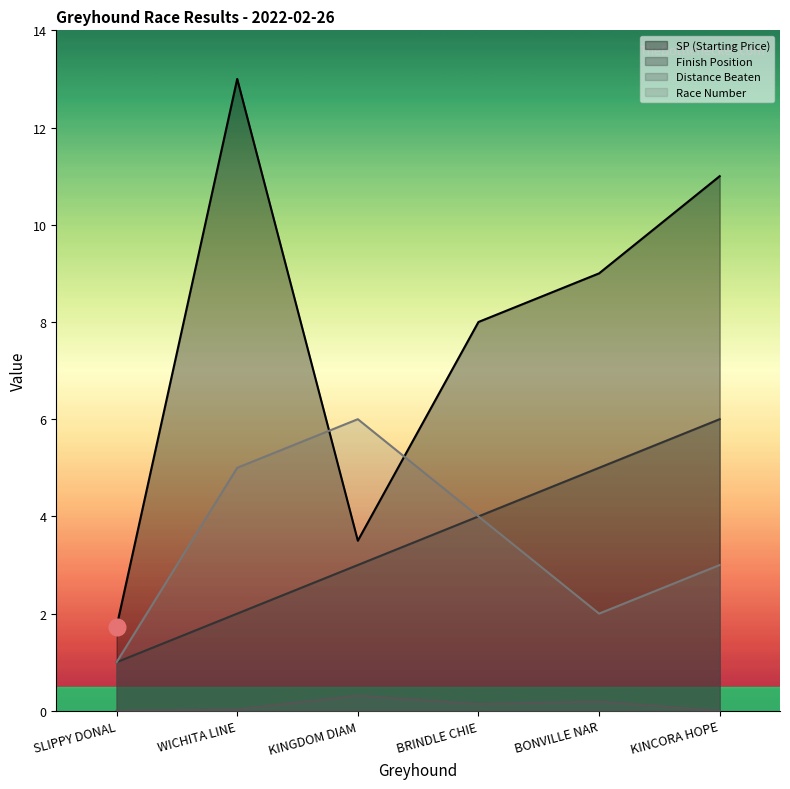

True or false: Distance Beaten and Finish Position intersect in this chart.

False